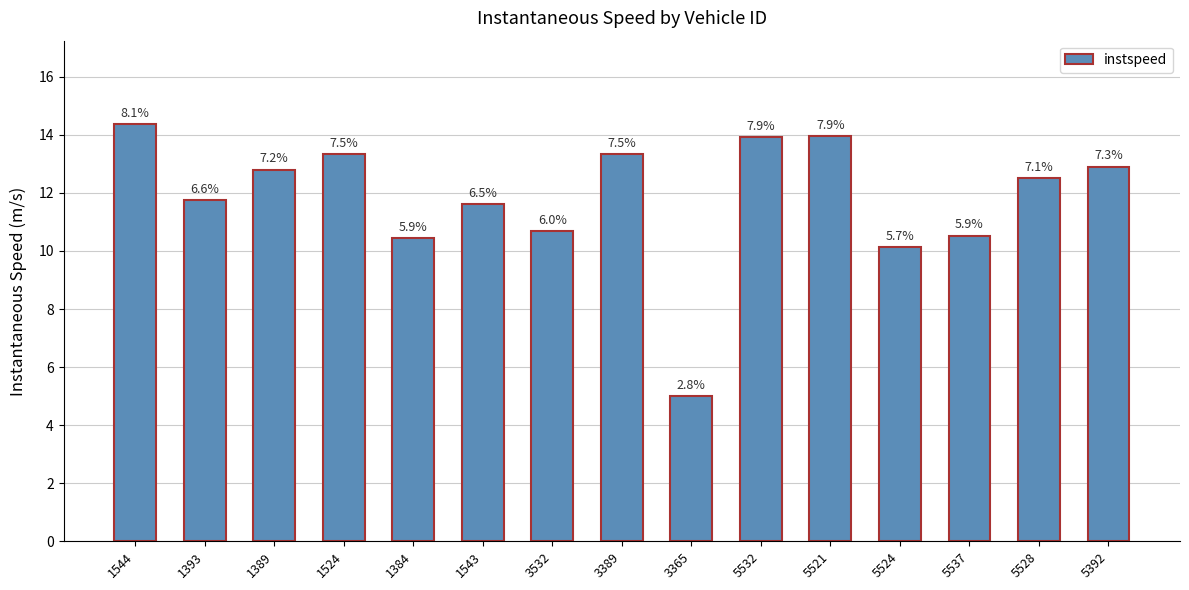

Does the chart contain any negative values?

No